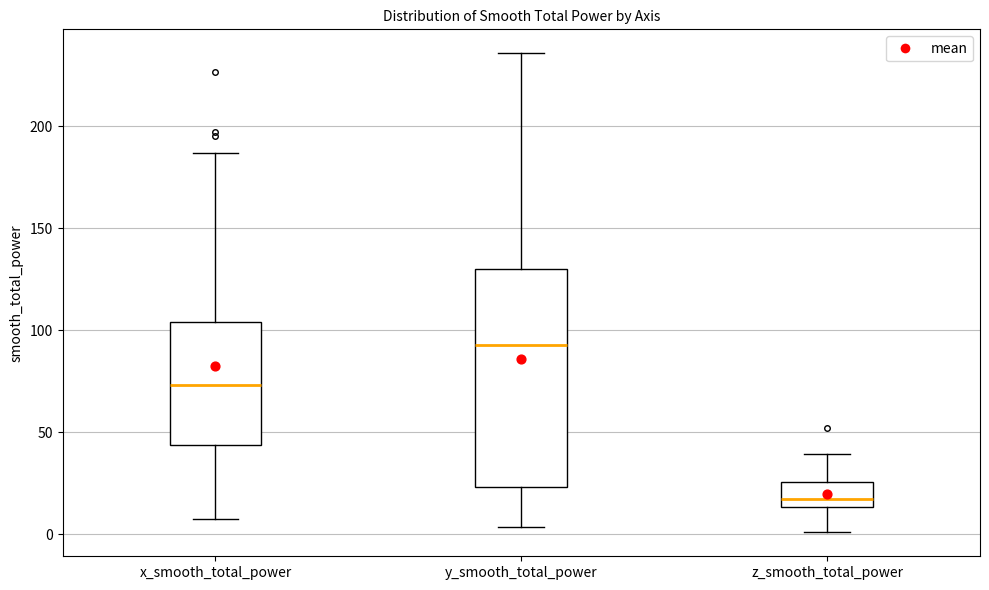

Comparing the boxes themselves (not the whiskers), which one is the tallest?

y_smooth_total_power